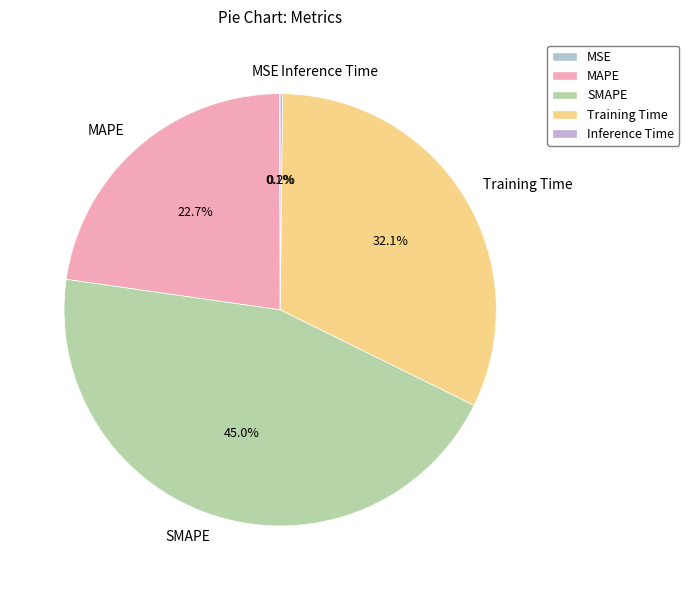

What portion of the pie excludes MAPE?

77.3%